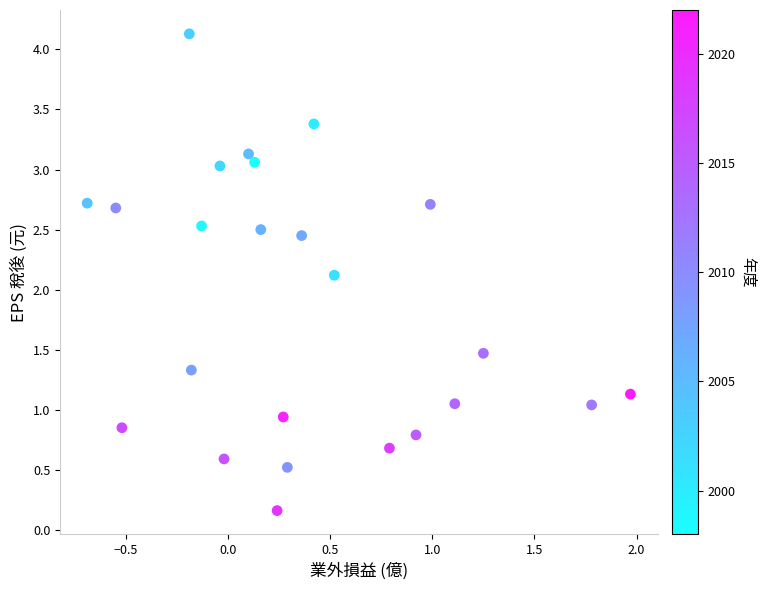

What Y value in the scatter plot is closest to 2?

2.1